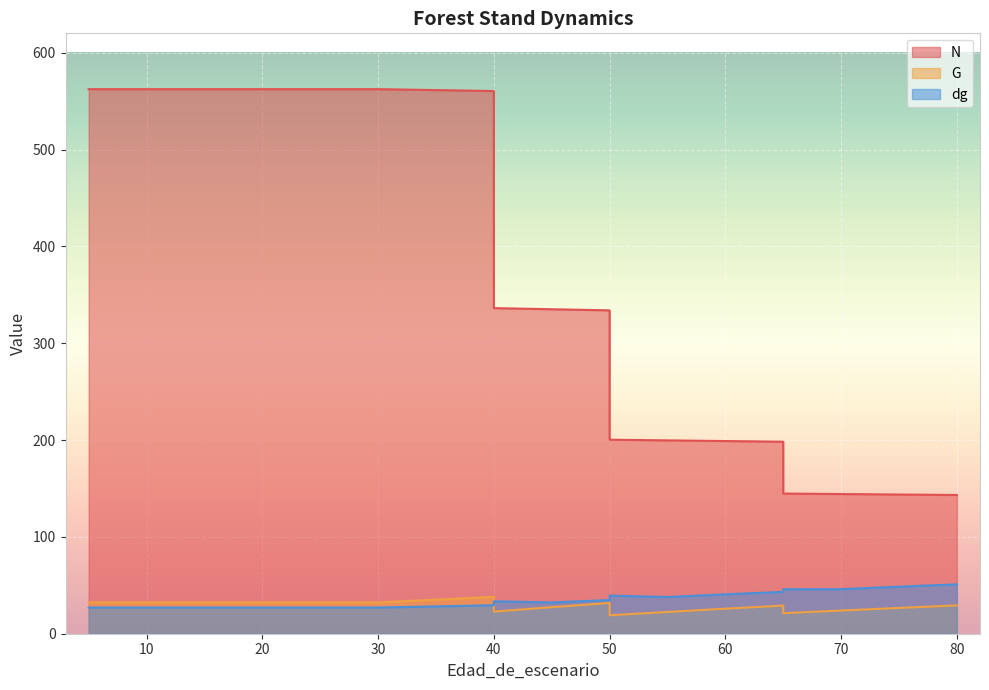

At which label is dg closest to 39?

50